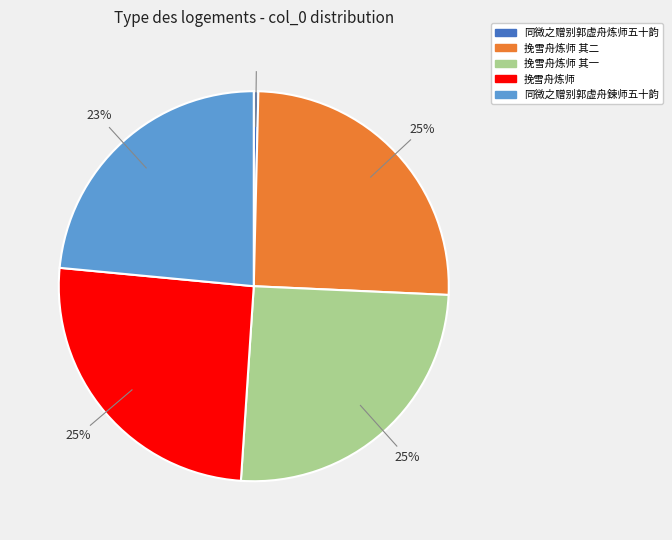

To the nearest percent, what is the average slice percentage?

20%